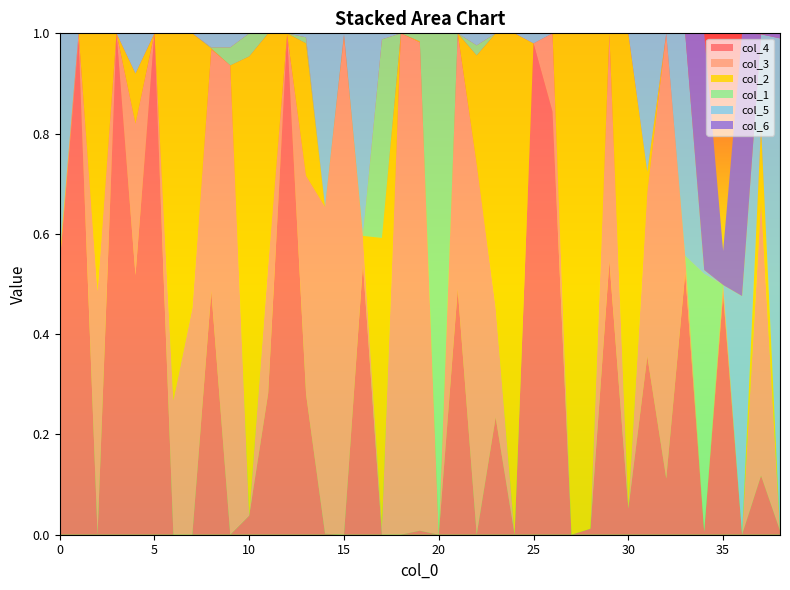

Reading left to right, transcribe all the data shown in this chart.

col_4: 0.5	1.0	0.0	1.0	0.5	1.0	0.0	0.0	0.5	0.0	0.0	0.3	1.0	0.3	0.0	0.0	0.5	0.0	0.0	0.0	0.0	0.5	0.0	0.2	0.0	1.0	0.8	0.0	0.0	0.5	0.1	0.4	0.1	0.5	0.0	0.5	0.0	0.1	0.0
col_3: 0.0	0.0	0.5	0.0	0.3	0.0	0.3	0.5	0.5	0.9	0.0	0.3	0.0	0.4	0.7	1.0	0.1	0.0	1.0	1.0	0.0	0.5	0.7	0.2	0.0	0.0	0.2	0.0	0.0	0.5	0.0	0.3	0.9	0.0	0.0	0.0	0.0	0.5	0.0
col_2: 0.0	0.0	0.5	0.0	0.1	0.0	0.7	0.5	0.0	0.0	0.9	0.5	0.0	0.3	0.0	0.0	0.0	0.6	0.0	0.0	0.0	0.0	0.2	0.5	1.0	0.0	0.0	1.0	1.0	0.0	0.9	0.0	0.0	0.0	0.0	0.0	0.0	0.1	0.0
col_1: 0.0	0.0	0.0	0.0	0.0	0.0	0.0	0.0	0.0	0.0	0.0	0.0	0.0	0.0	0.0	0.0	0.0	0.4	0.0	0.0	1.0	0.0	0.0	0.0	0.0	0.0	0.0	0.0	0.0	0.0	0.0	0.0	0.0	0.0	0.5	0.0	0.0	0.0	0.0
col_5: 0.4	0.0	0.0	0.0	0.1	0.0	0.0	0.0	0.0	0.0	0.0	0.0	0.0	0.0	0.3	0.0	0.4	0.0	0.0	0.0	0.0	0.0	0.0	0.0	0.0	0.0	0.0	0.0	0.0	0.0	0.0	0.3	0.0	0.4	0.0	0.0	0.5	0.2	1.0
col_6: 0.0	0.0	0.0	0.0	0.0	0.0	0.0	0.0	0.0	0.0	0.0	0.0	0.0	0.0	0.0	0.0	0.0	0.0	0.0	0.0	0.0	0.0	0.0	0.0	0.0	0.0	0.0	0.0	0.0	0.0	0.0	0.0	0.0	0.0	0.5	0.1	0.5	0.0	0.0